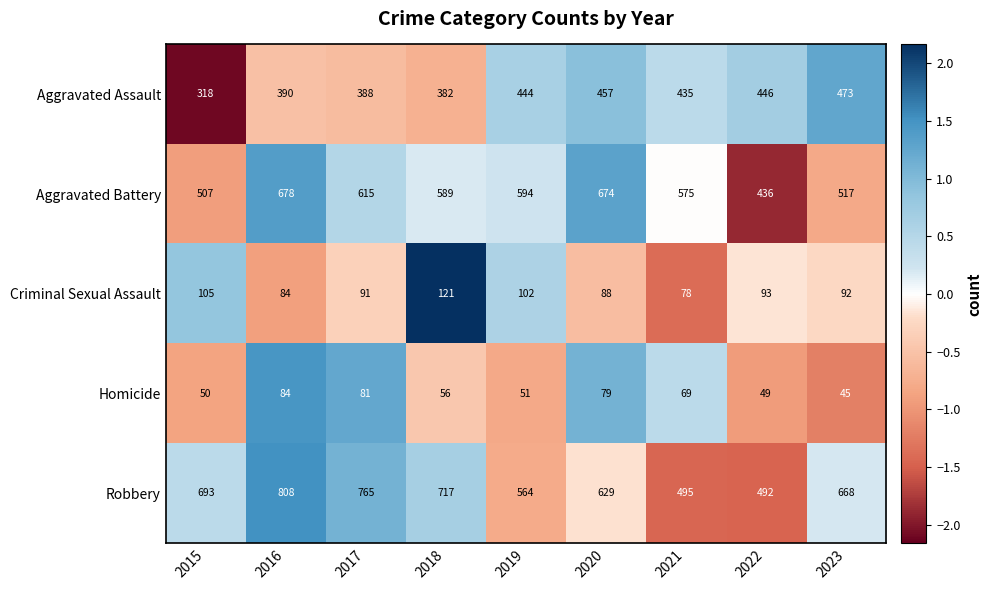

What is the total value across all series at 2019?

1755